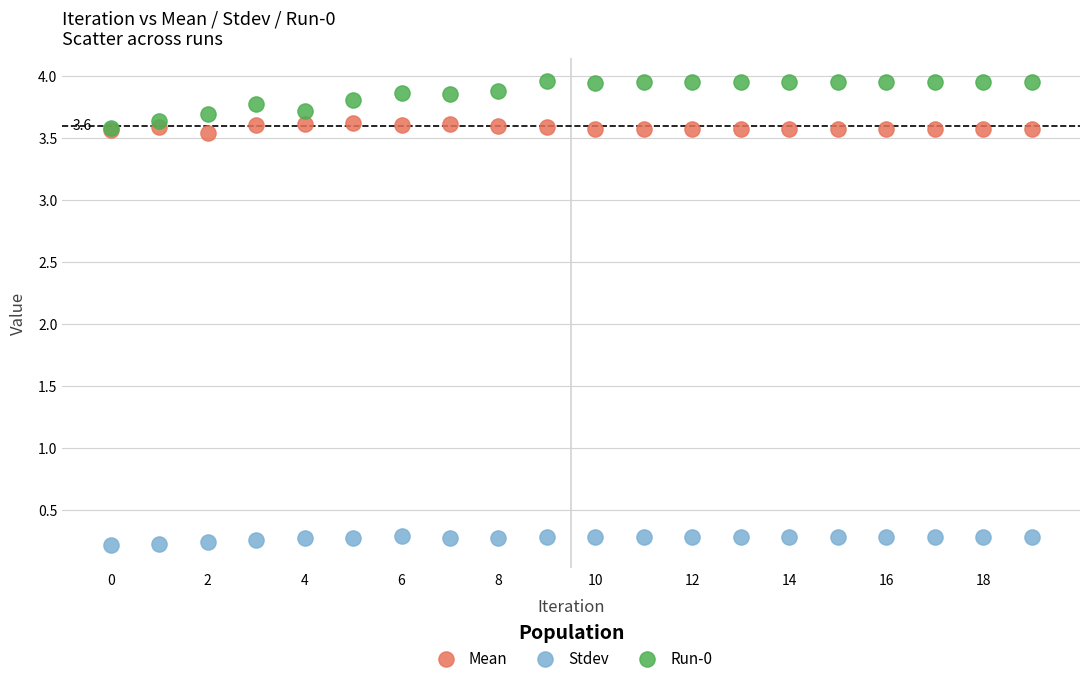

Which series contains the lowest Y value?

Stdev